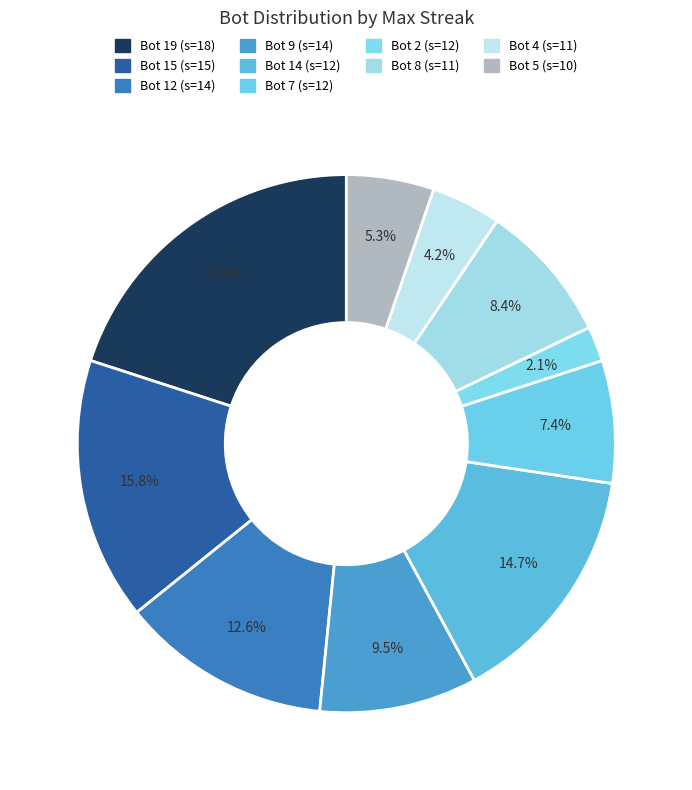

How many segments does this pie chart have?

10